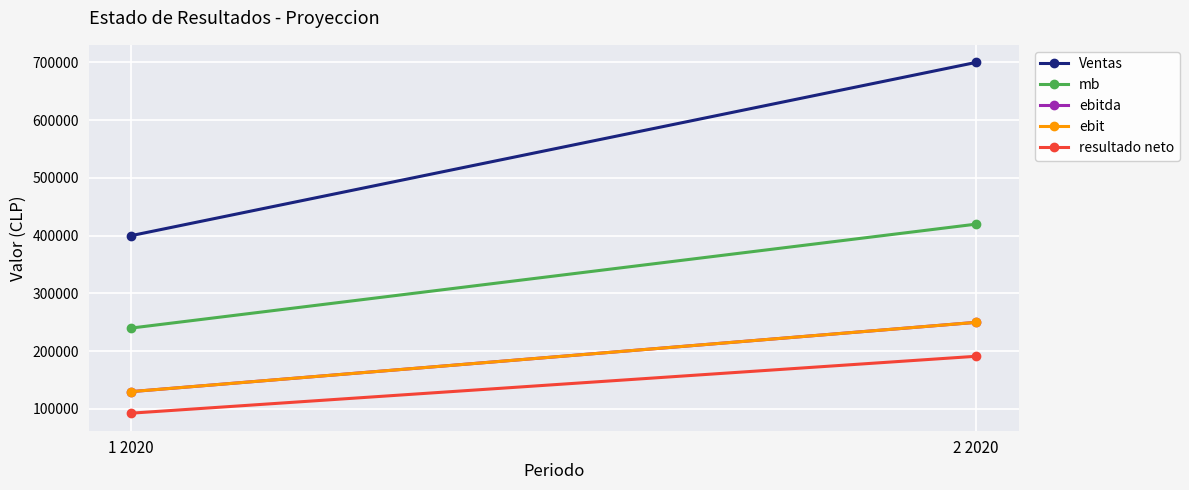

What value does the ebit series have at 1 2020?

130000.0